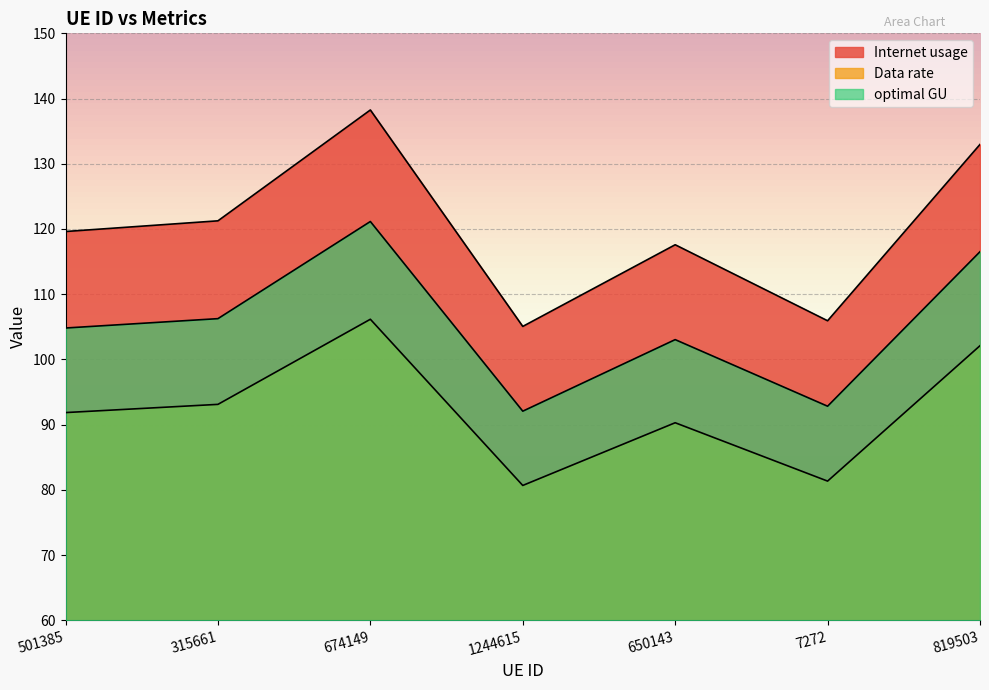

At which category does the chart reach its minimum across all series?

1244615